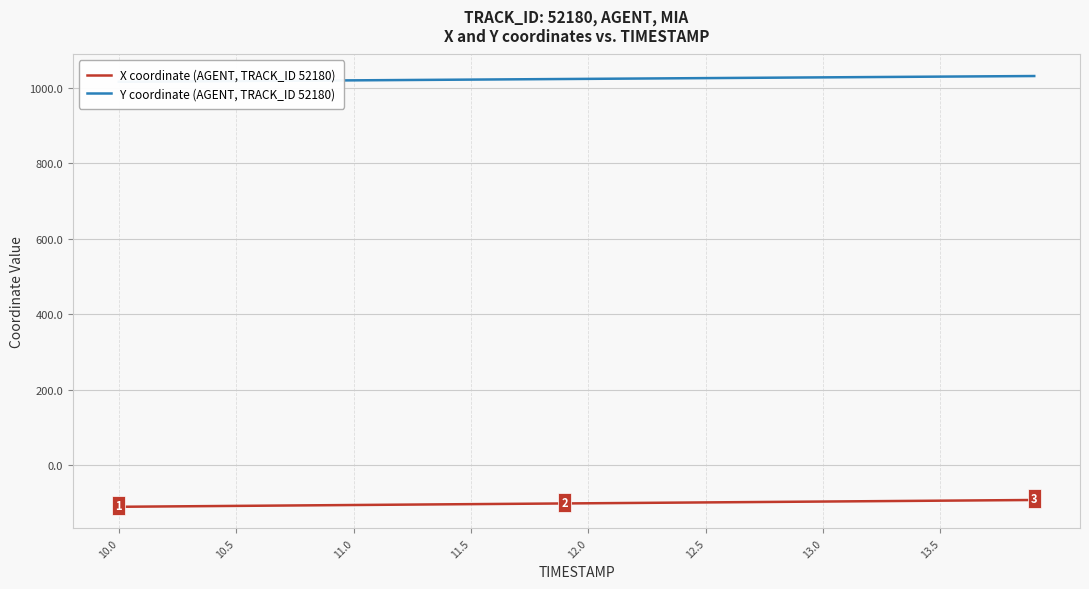

The value of X coordinate (AGENT, TRACK_ID 52180) at 12.5 is -99.4. True or false?

True